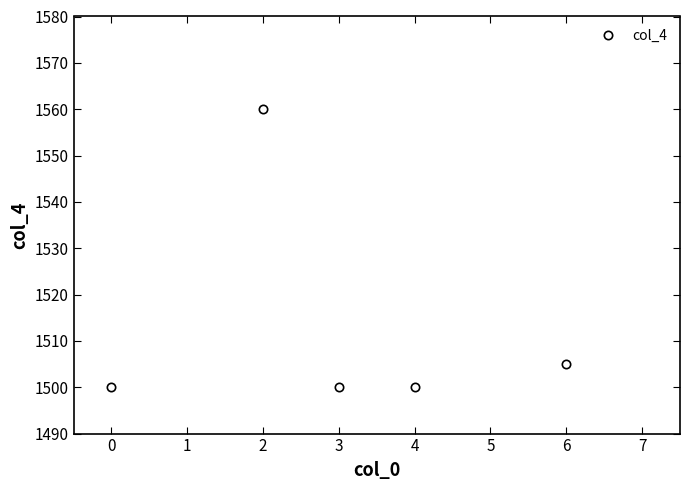

What is the value of the 3rd point from the left?

1500